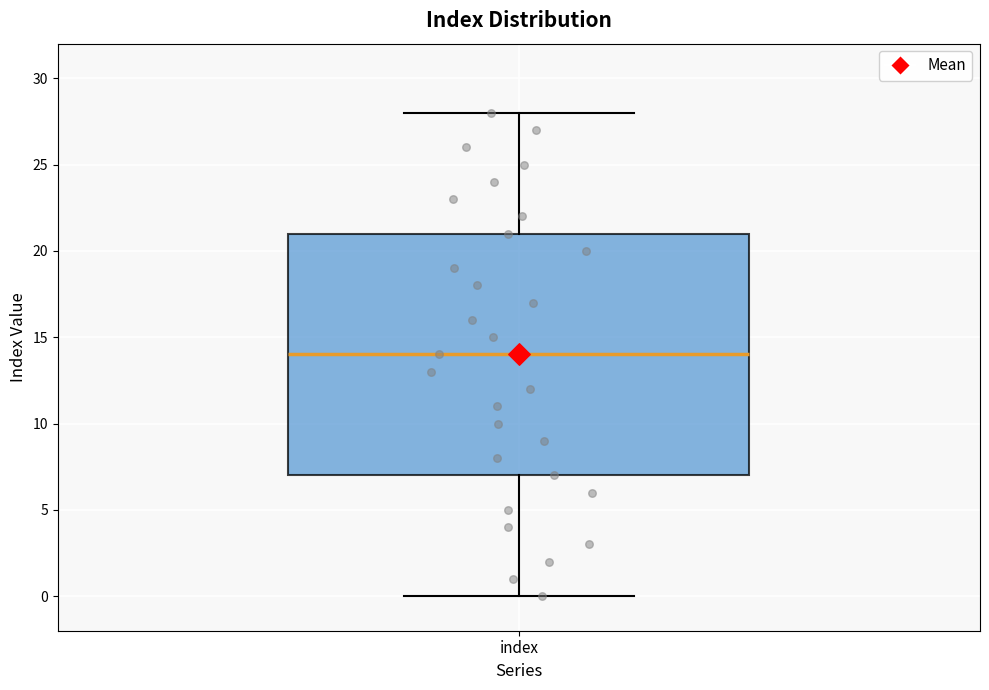

Transcribe this box plot: give where the median line is, the range the box spans, and where the two whiskers end, as read against the y-axis. The values are not printed on the chart, so give them approximately, as read against the axis.

median 14, box 7 to 21, whiskers 0 to 28